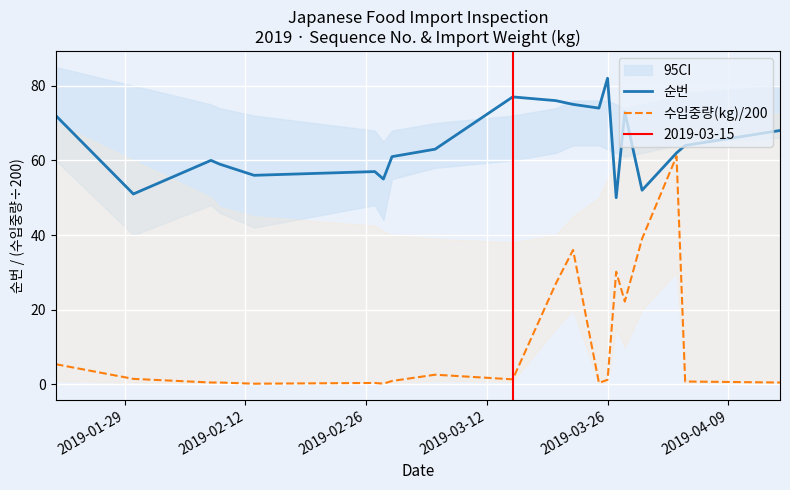

What is the greatest value displayed?

82.0